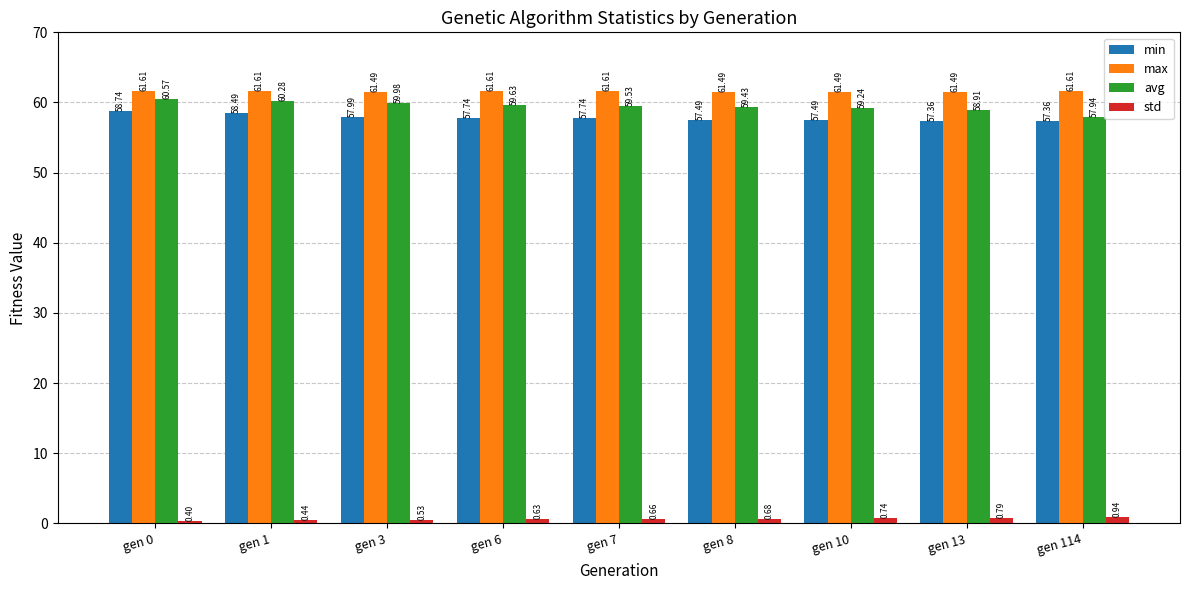

List the labels in order of std value, largest first.

gen 114, gen 13, gen 10, gen 8, gen 7, gen 6, gen 3, gen 1, gen 0